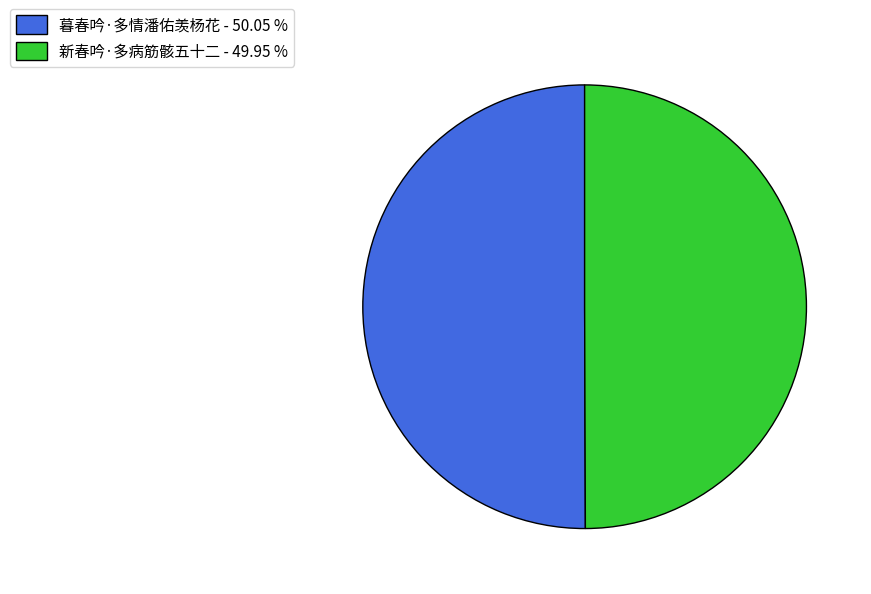

The 新春吟·多病筋骸五十二 slice represents 50% of the pie. True or false?

True